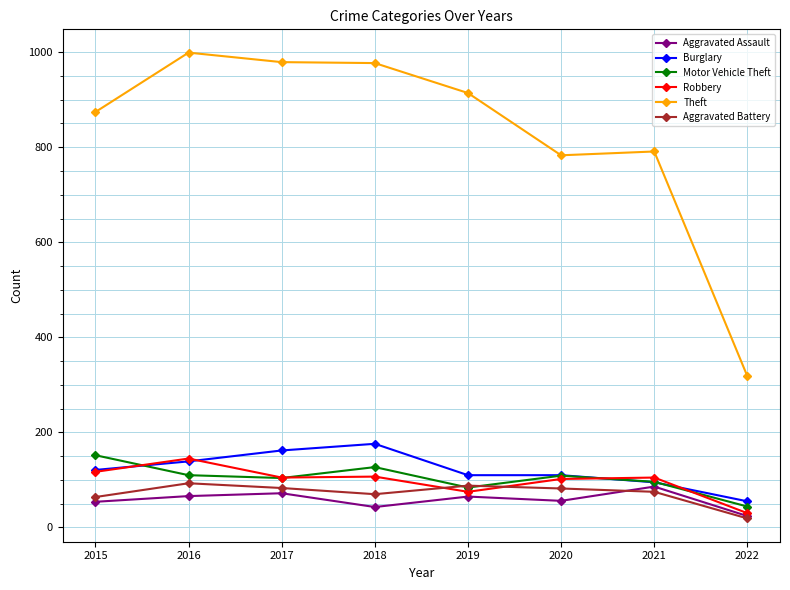

Which series has the largest total across all categories?

Theft